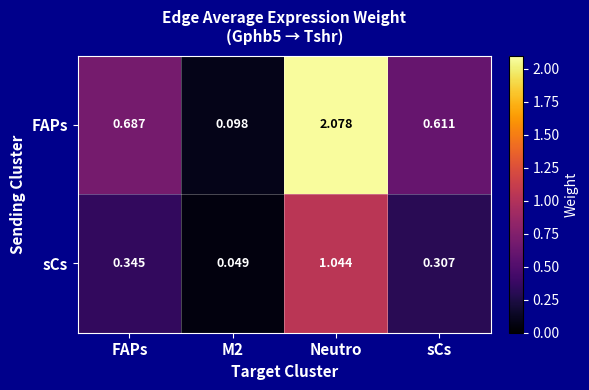

Rank the series by their average value, from highest to lowest.

FAPs, sCs